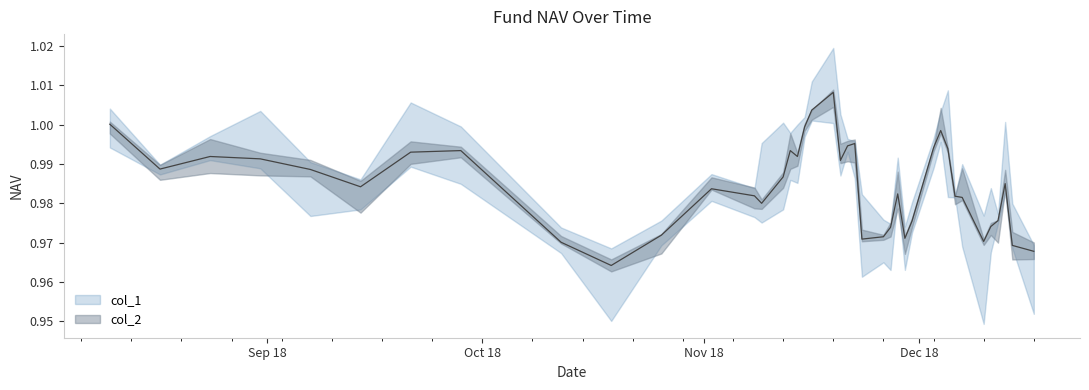

At which category does the data reach its first local peak?

2018-08-24